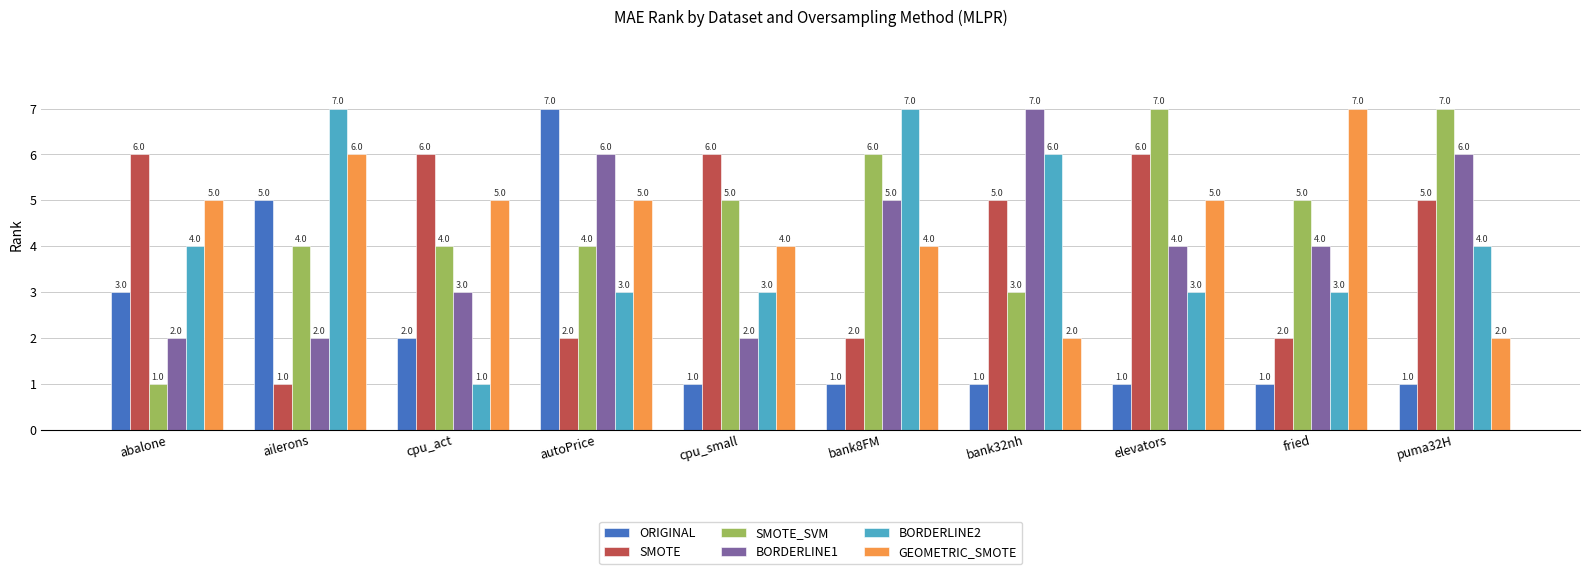

How many bars are there in each group?

6